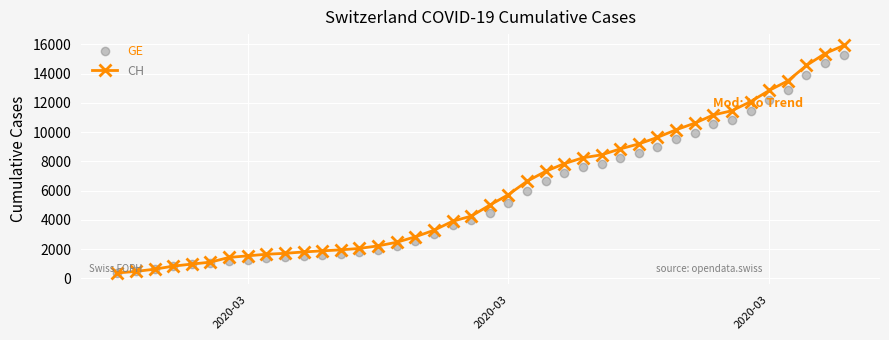

What is the minimum value shown in the chart?

375